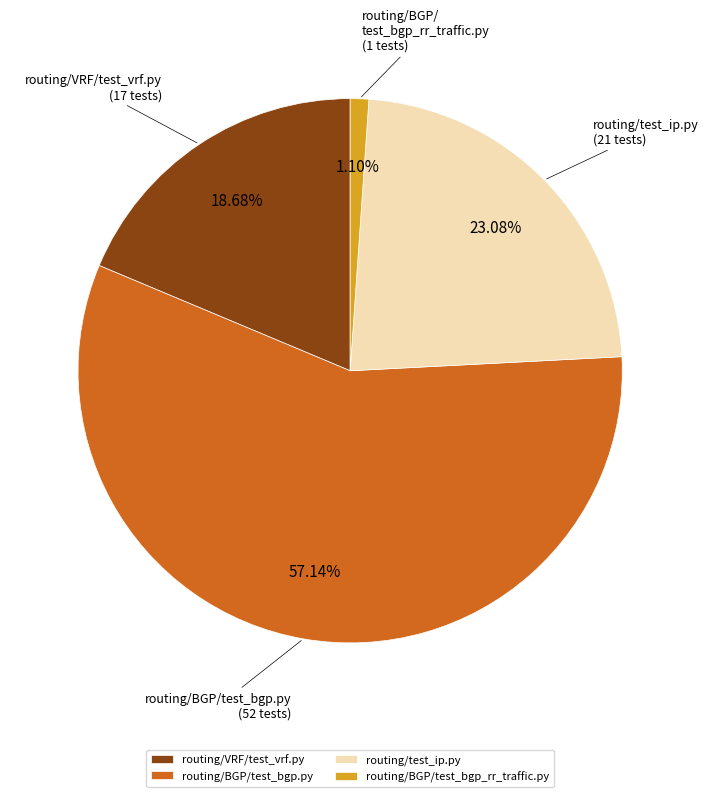

What percentage do routing/BGP/test_bgp_rr_traffic.py and routing/VRF/test_vrf.py together represent?

19.8%